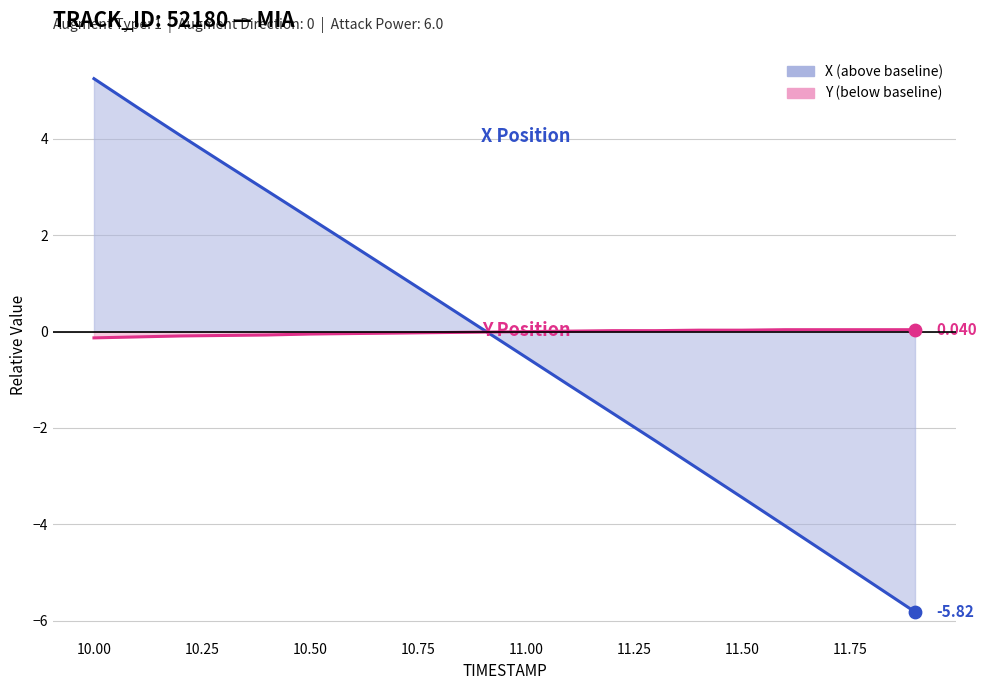

At how many categories does at least one series exceed 2?

6